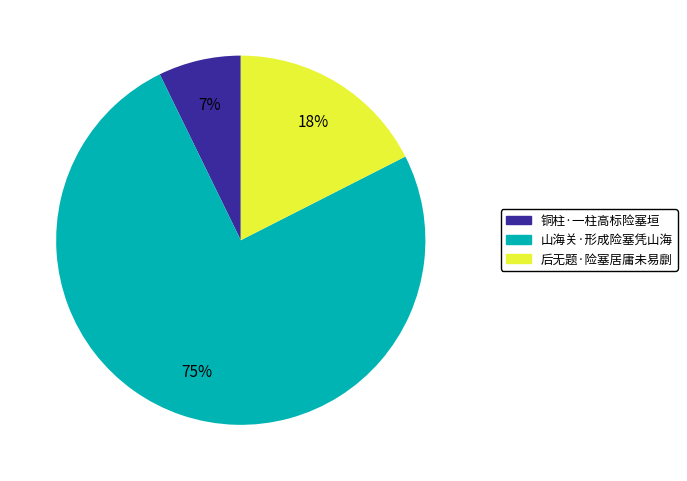

What percentage is the 后无题·险塞居庸未易劘 slice, to the nearest percent?

18%